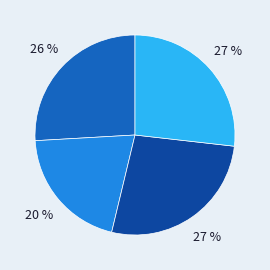

To the nearest percent, what is the average slice percentage?

25%